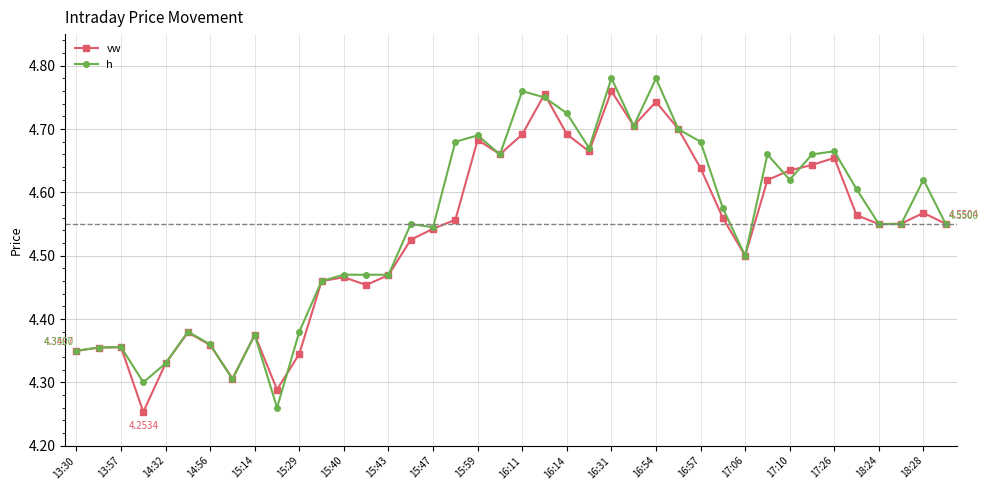

At how many categories does at least one series exceed 4?

40